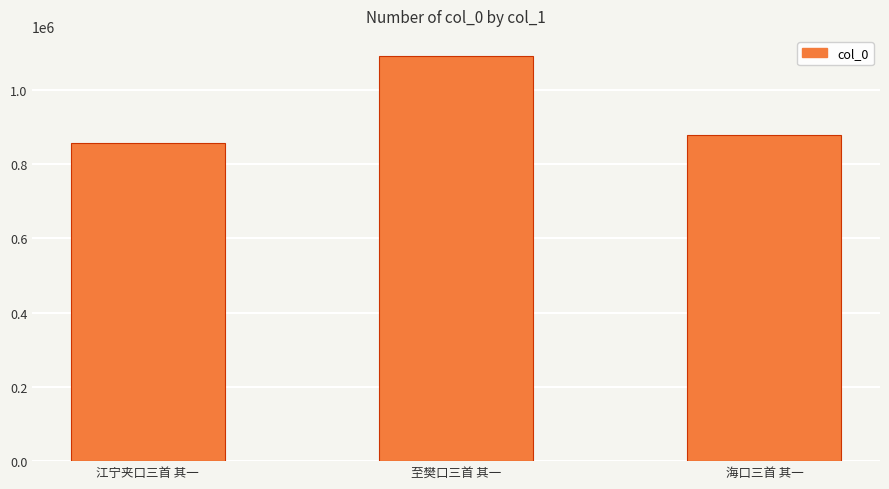

Approximately how many times larger is the value at 江宁夹口三首 其一 compared to 海口三首 其一?

1.0